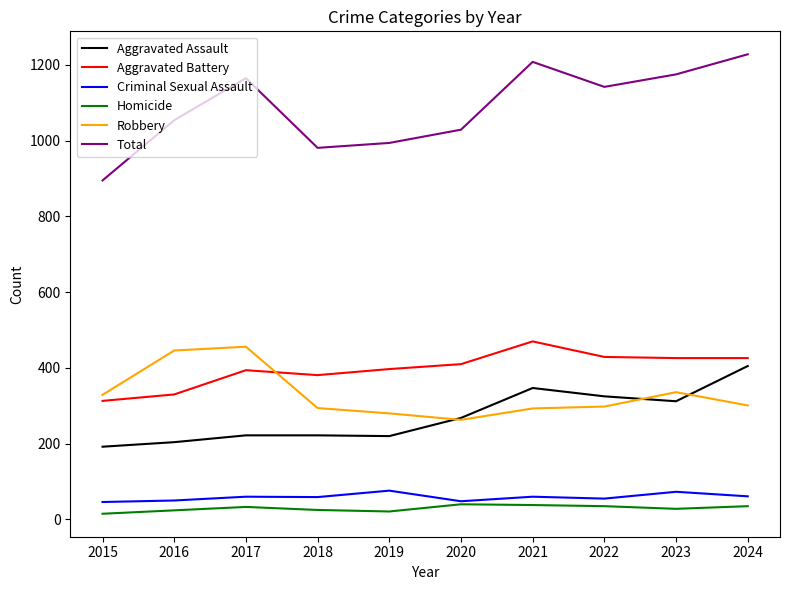

The value of Aggravated Assault at 2015 is 42. True or false?

False